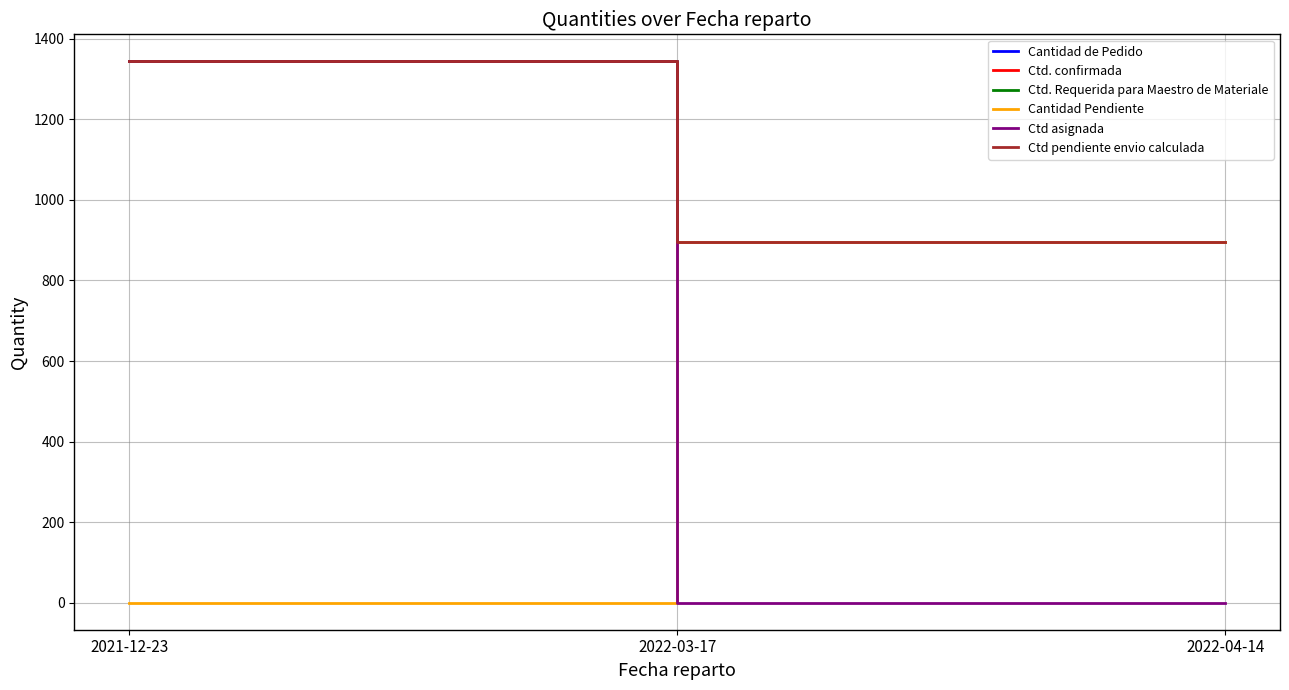

Which series has the largest total across all categories?

Cantidad de Pedido